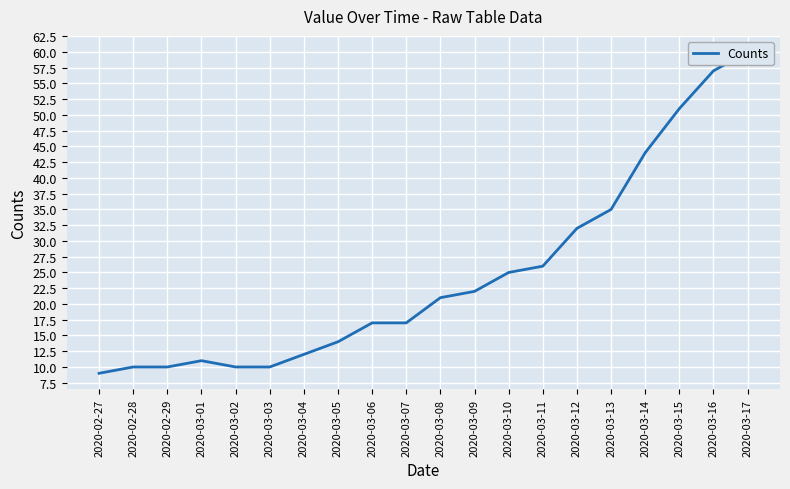

Reading left to right, transcribe all the data shown in this chart.

2020-02-27=9	2020-02-28=10	2020-02-29=10	2020-03-01=11	2020-03-02=10	2020-03-03=10	2020-03-04=12	2020-03-05=14	2020-03-06=17	2020-03-07=17	2020-03-08=21	2020-03-09=22	2020-03-10=25	2020-03-11=26	2020-03-12=32	2020-03-13=35	2020-03-14=44	2020-03-15=51	2020-03-16=57	2020-03-17=60